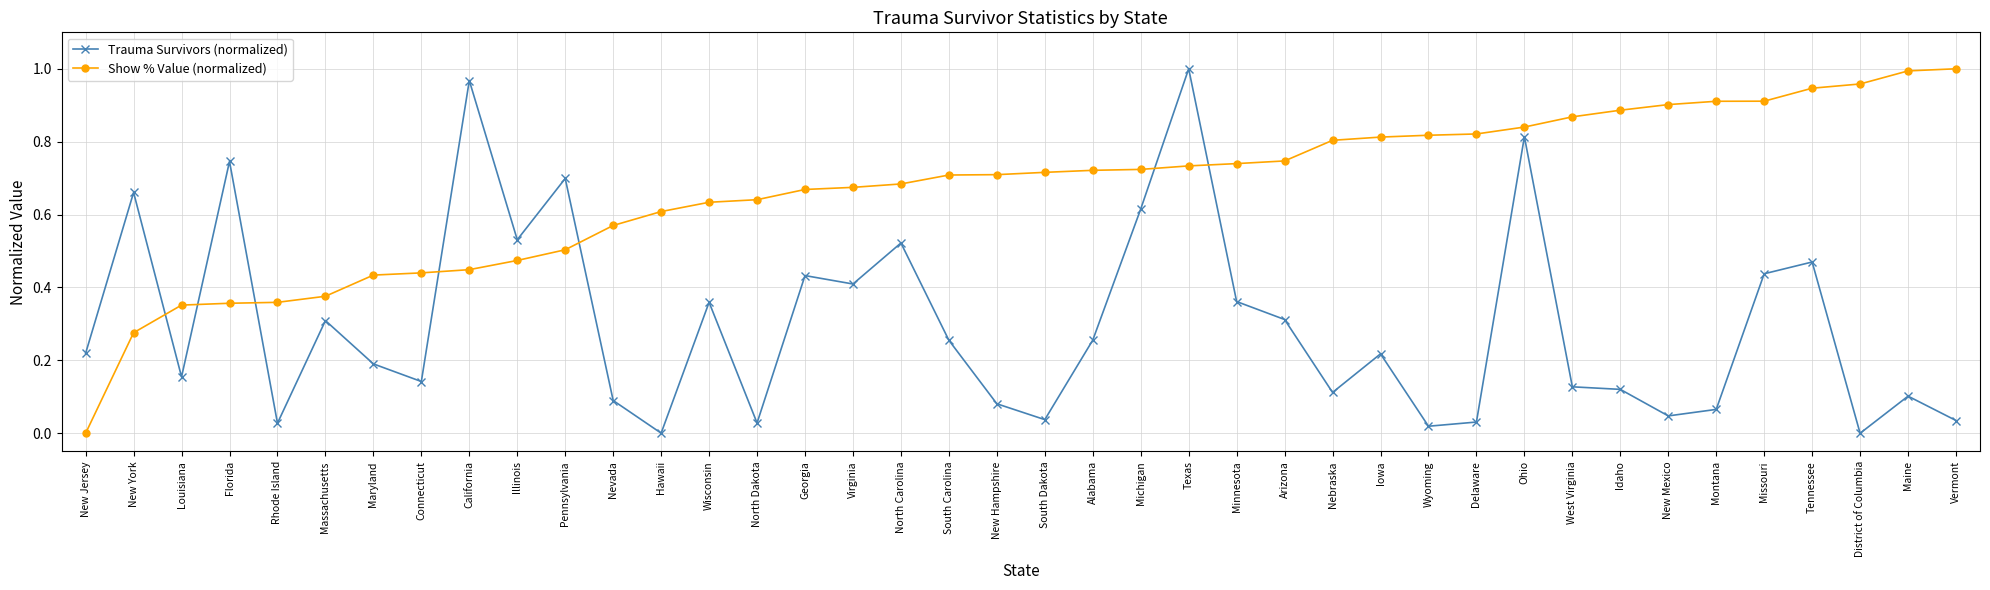

What is the label of the 6th point from the right?

Montana